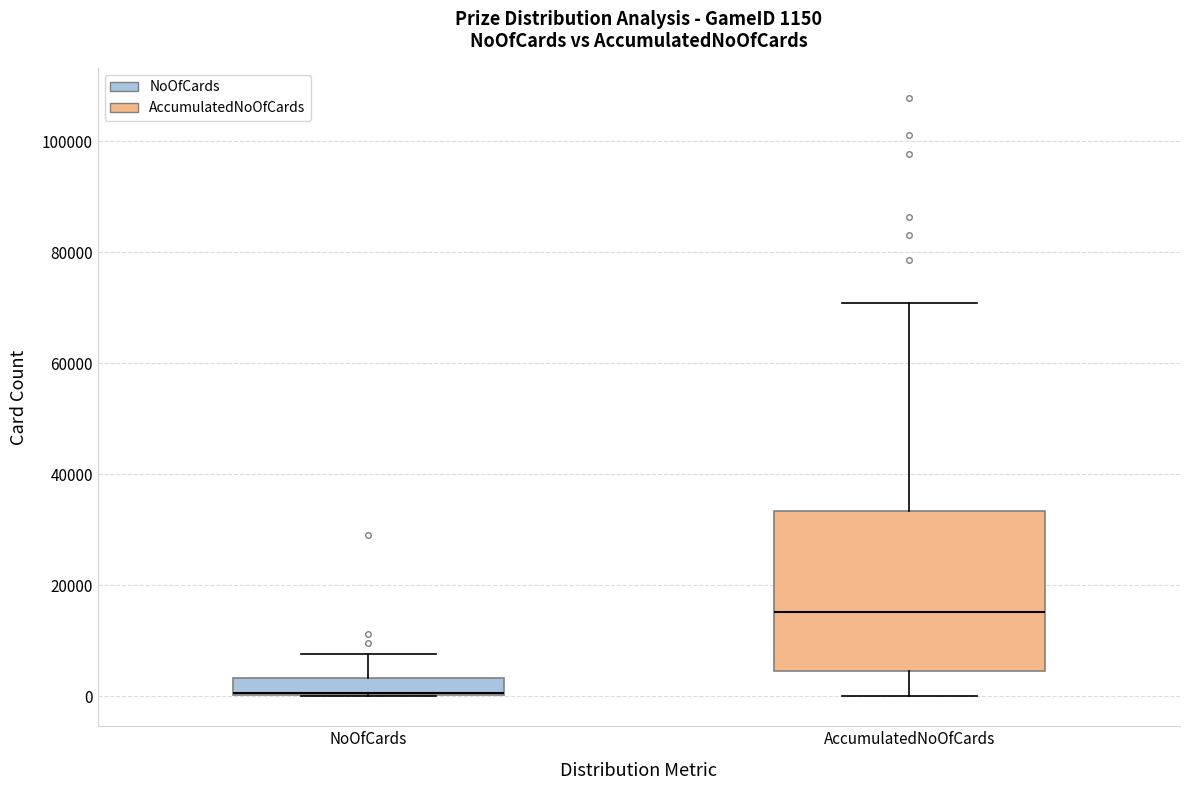

Which box is the tallest, from its lower edge to its upper edge?

AccumulatedNoOfCards